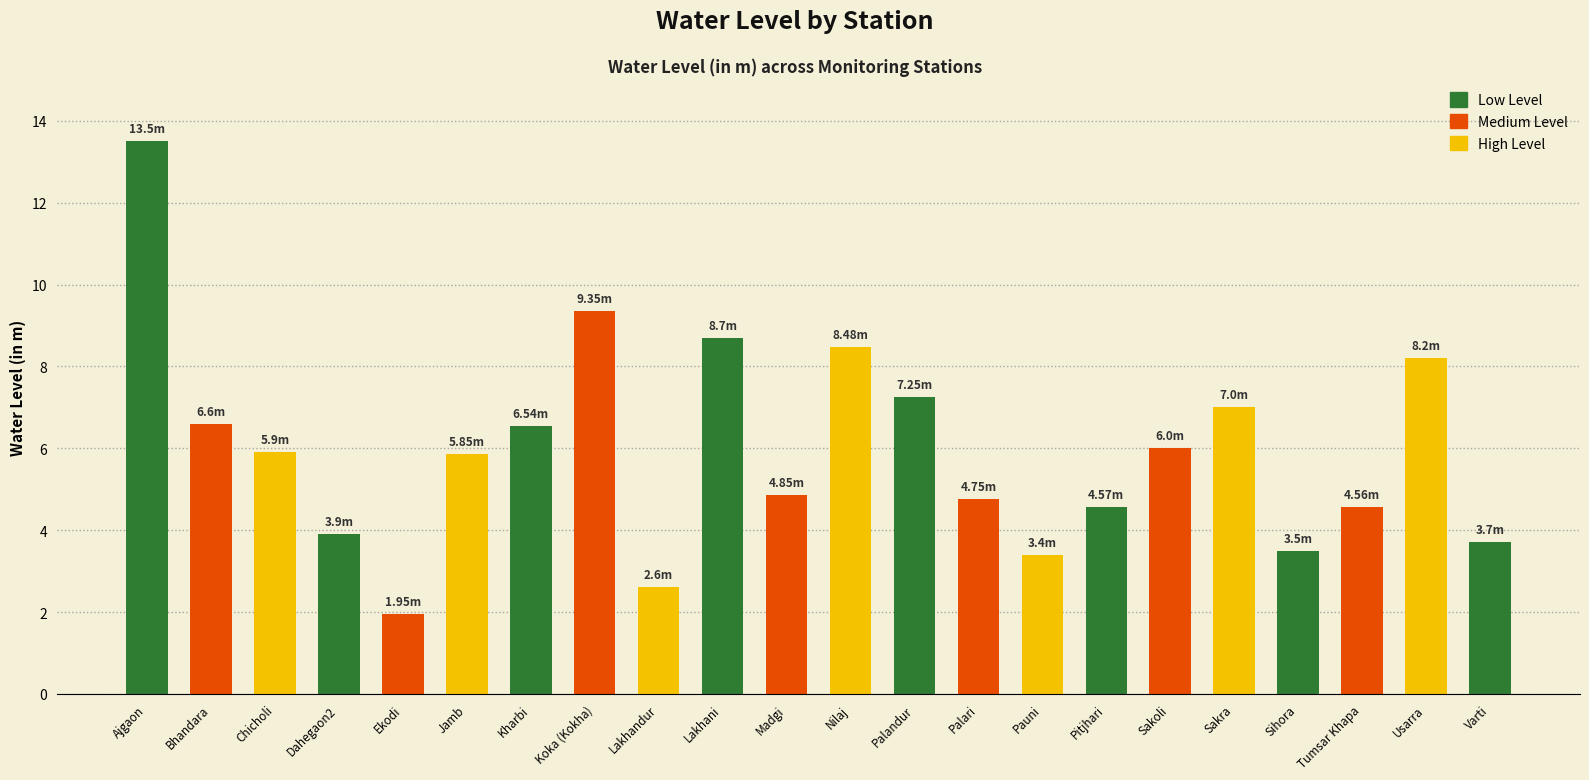

What value does the data have at Kharbi?

6.5